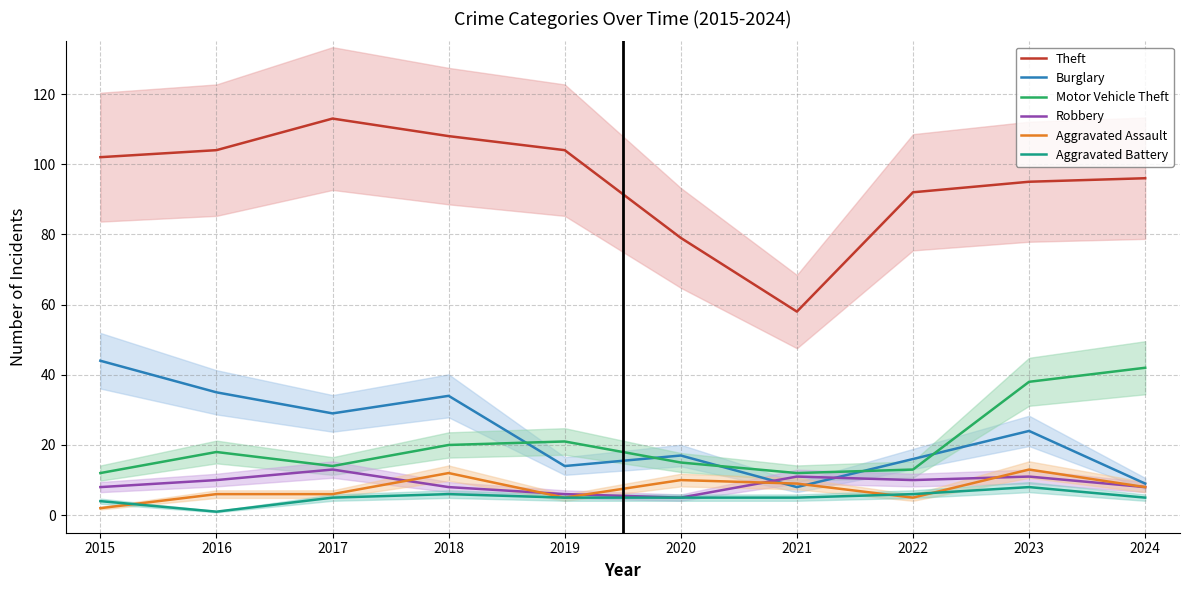

True or false: Robbery has more than 2 interior local peaks.

True